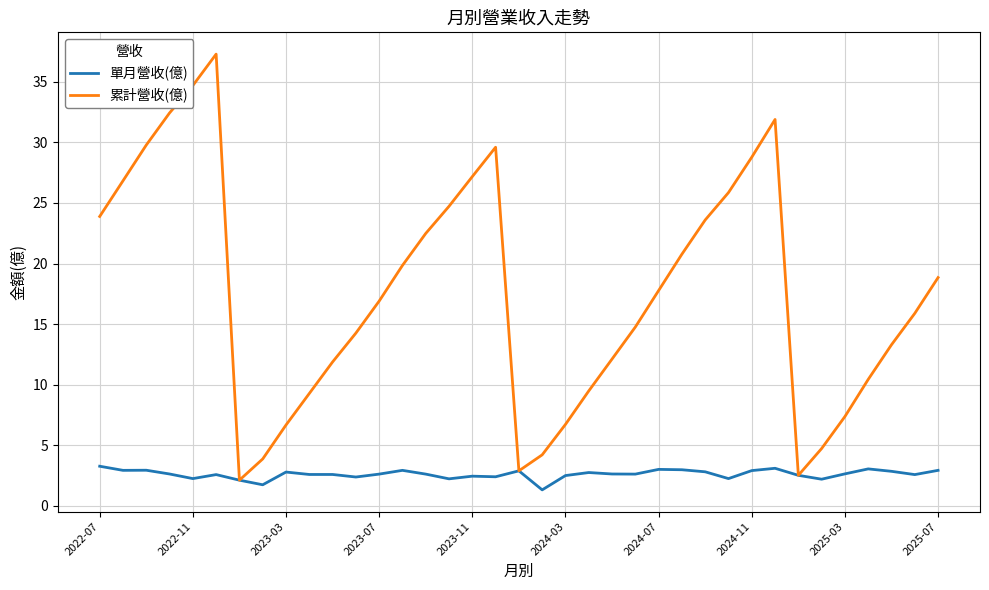

Which series has the largest range (max minus min)?

累計營收(億)